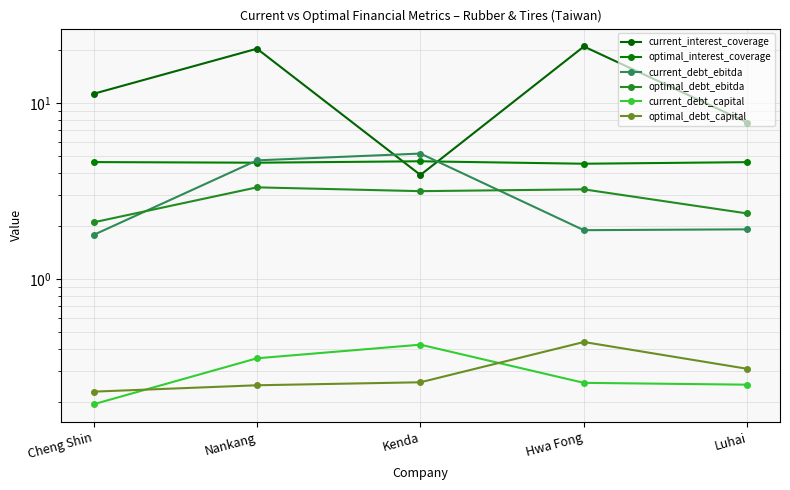

Which label corresponds to the smallest value in the chart?

Cheng Shin